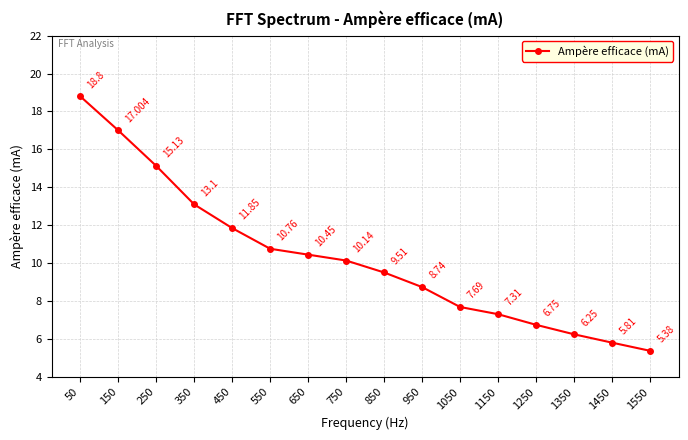

True or false: the data has more than 1 interior local peaks.

False